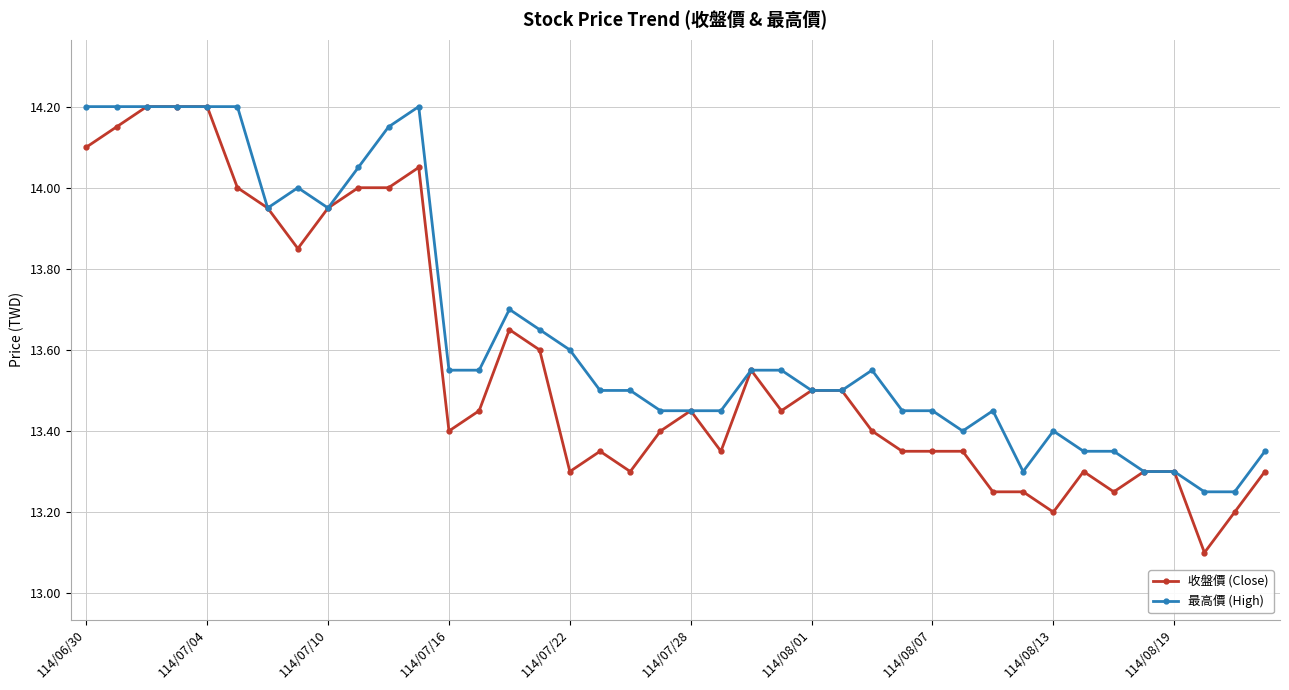

Does the chart have visible grid lines?

Yes